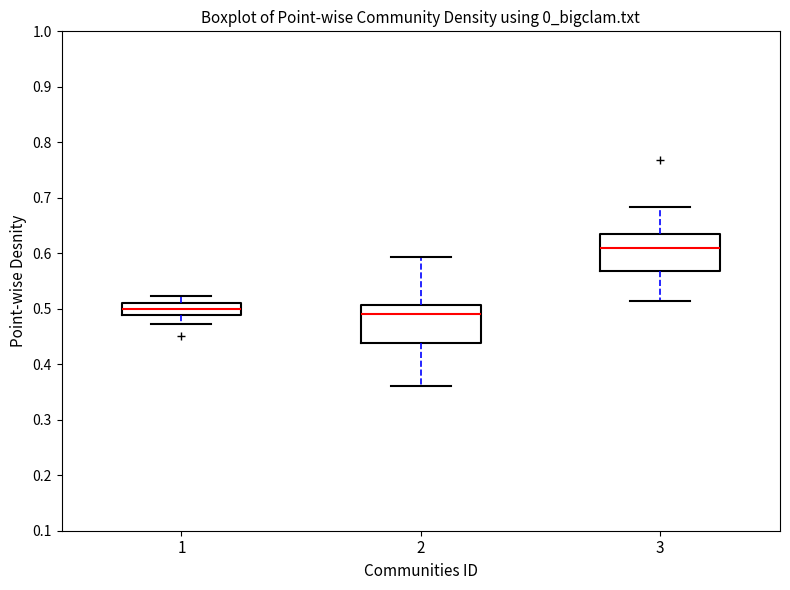

Reading left to right, transcribe this box plot: for each box, give where its median line is, the range the box spans, and where its two whiskers end, as read against the y-axis. The values are not printed on the chart, so give them approximately, as read against the axis.

1: median 0.50, box 0.49 to 0.51, whiskers 0.47 to 0.52
2: median 0.49, box 0.44 to 0.51, whiskers 0.36 to 0.59
3: median 0.61, box 0.57 to 0.64, whiskers 0.51 to 0.68